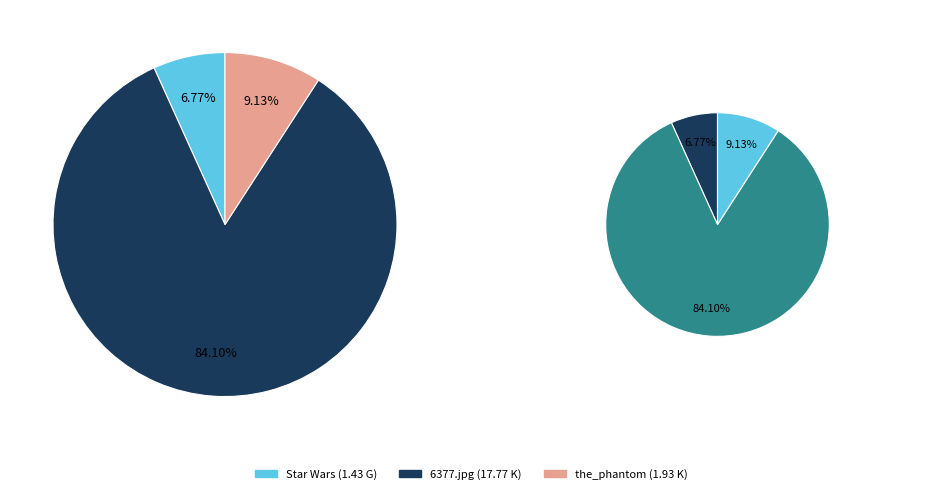

Which slice is the largest?

Episode 1-The Phantom Menace/6377.jpg